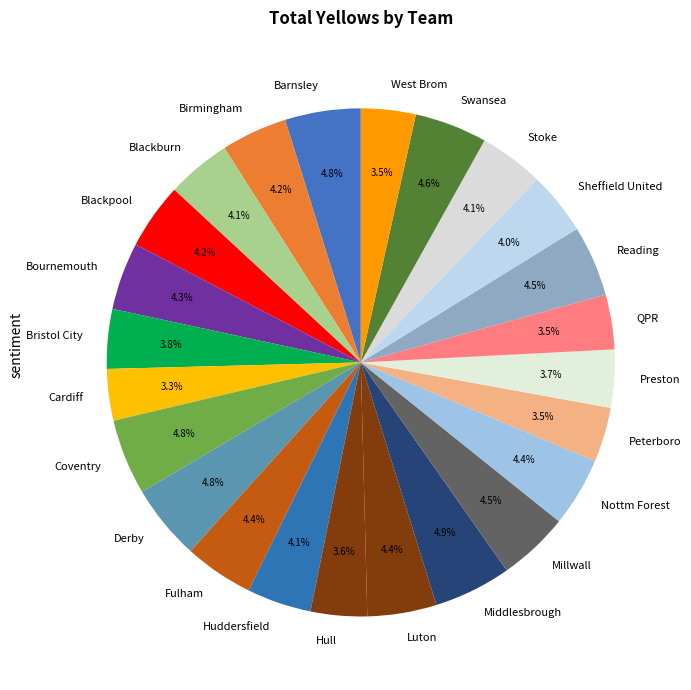

What is the total percentage of Reading and Bristol City?

8.3%